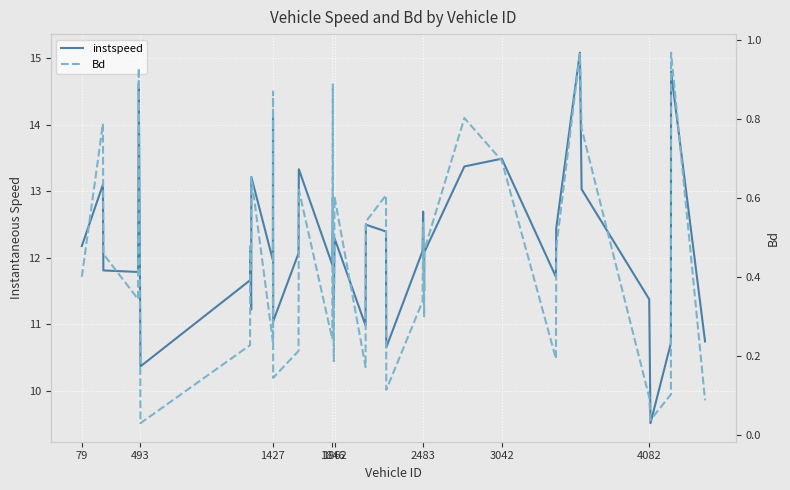

Does the chart display data point markers on the line(s)?

No